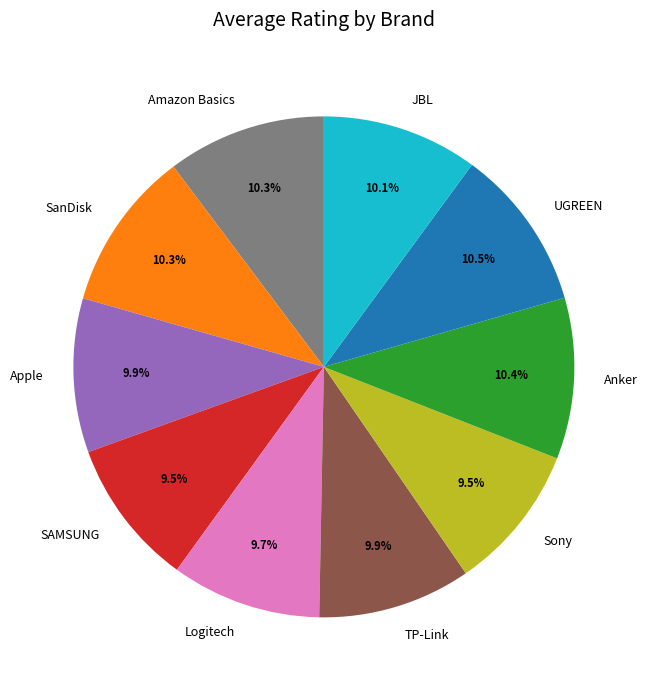

Does TP-Link account for over 50% of the chart?

No